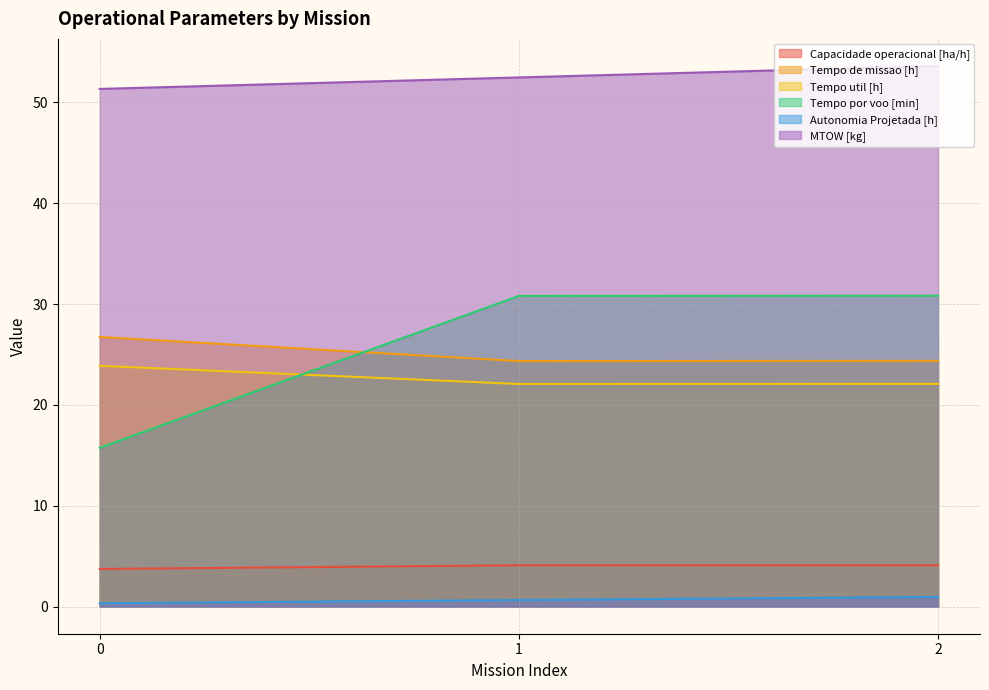

Is it true that Tempo de missao [h] equals 13.2 at 1?

False